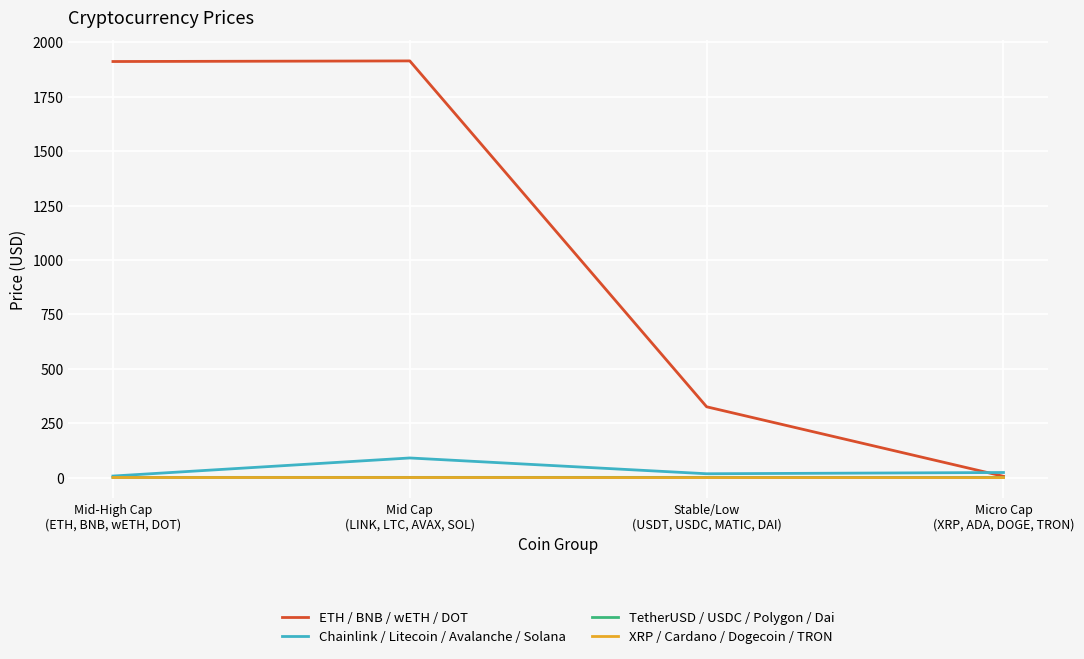

Which series has the widest spread of values?

ETH / BNB / wETH / DOT